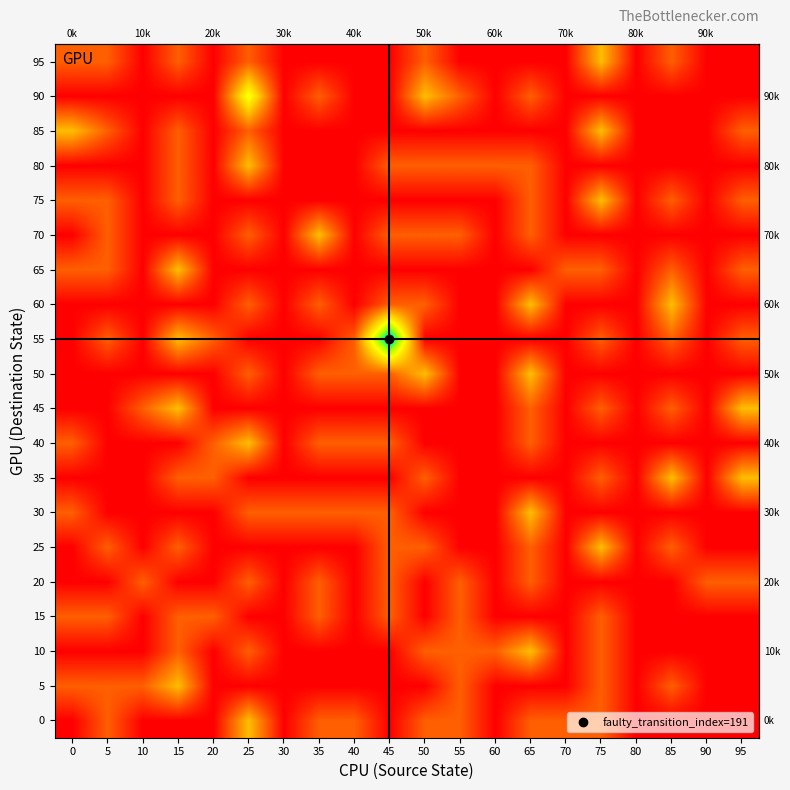

At which category is the sum across all series the highest?

25